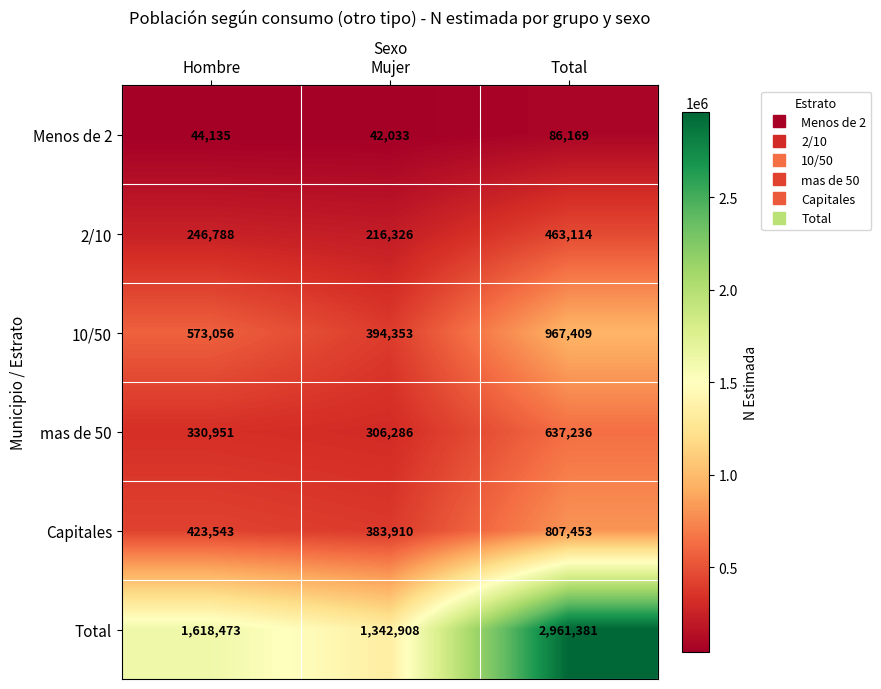

List the series in order of their peak value, lowest first.

Menos de 2, 2/10, mas de 50, Capitales, 10/50, Total